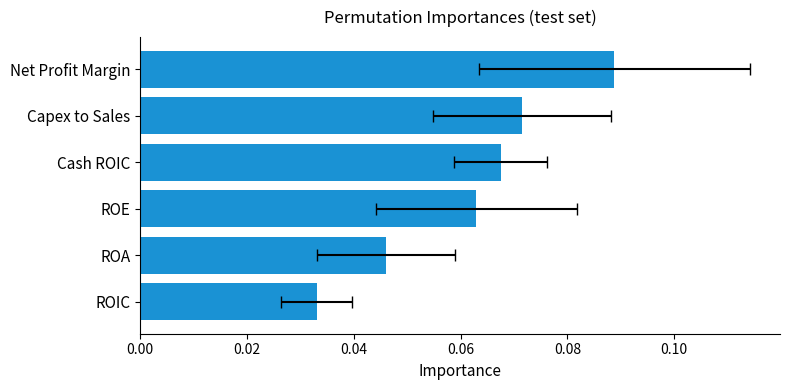

How many categories are shown in the chart?

6